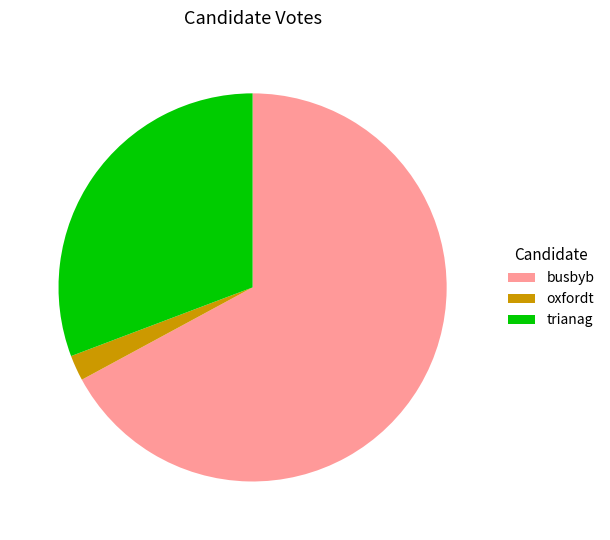

Is the sum of trianag and oxfordt greater than half?

No